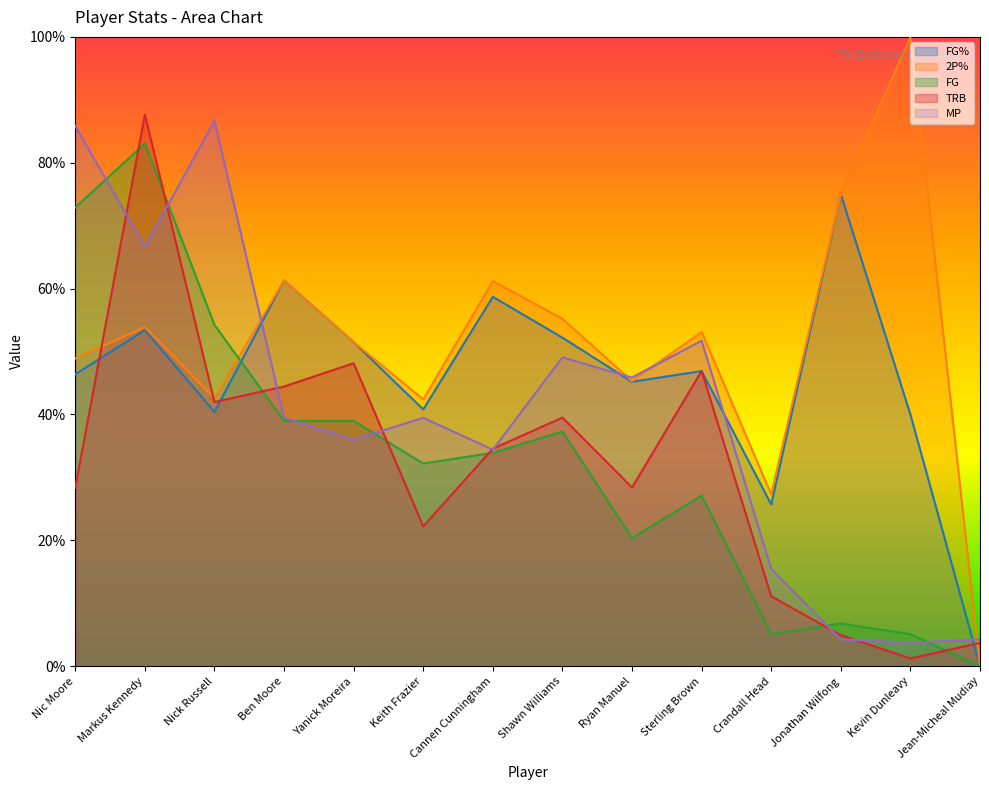

At which category does TRB reach its first local peak?

Markus Kennedy